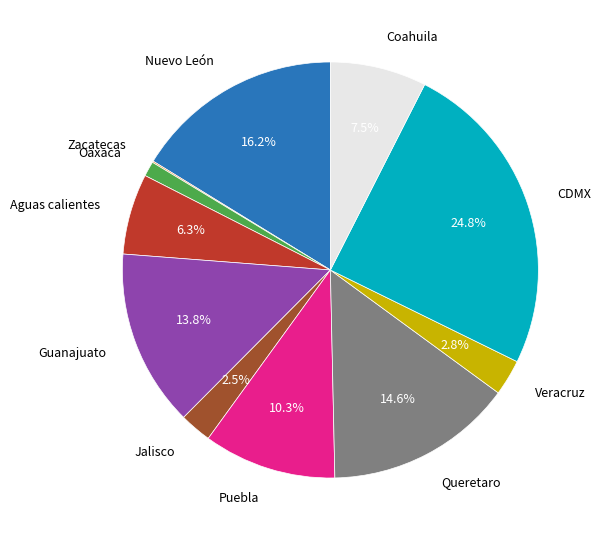

Is there any slice that represents more than half of the pie?

No